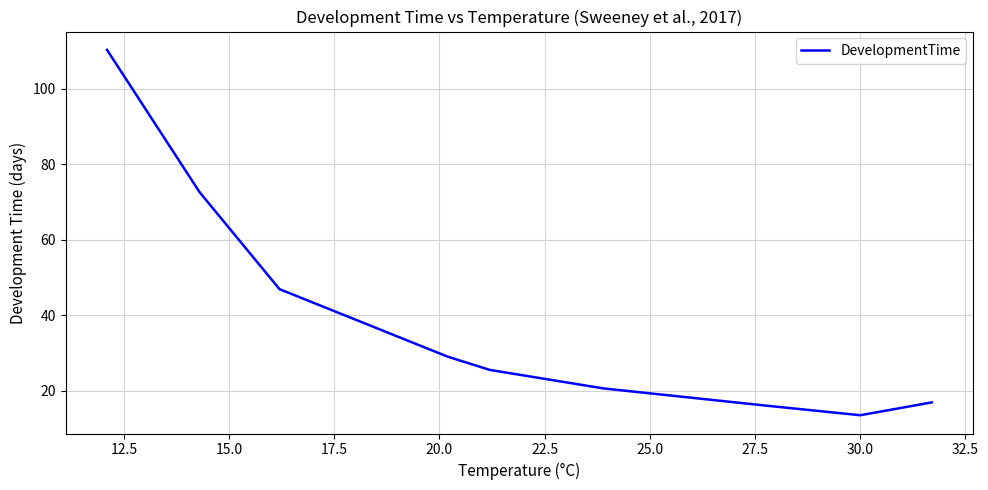

What is the smallest value displayed?

13.5